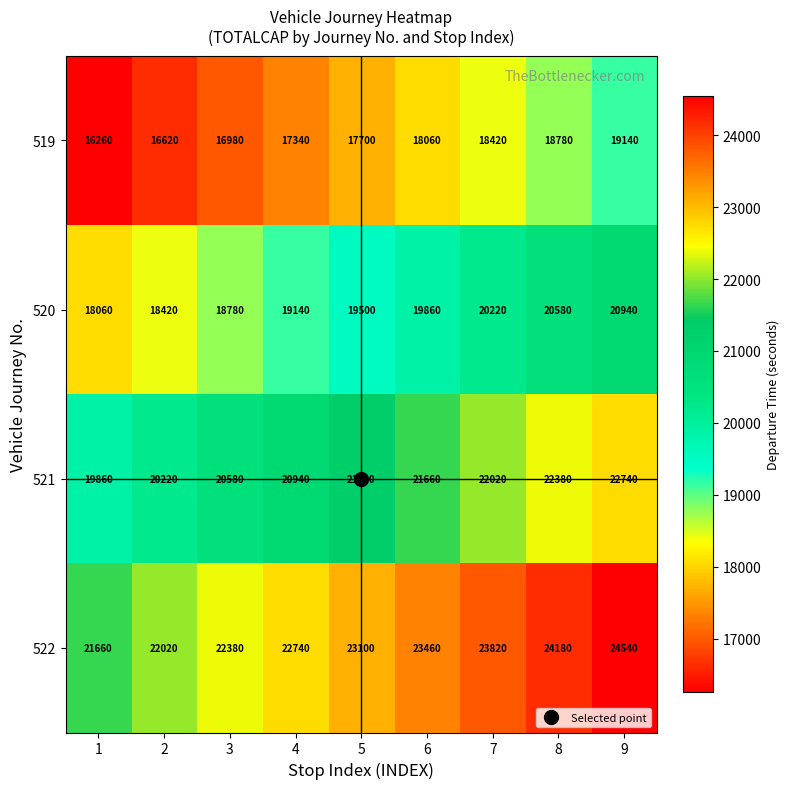

At 3, list the series in order from smallest to largest.

519, 520, 521, 522